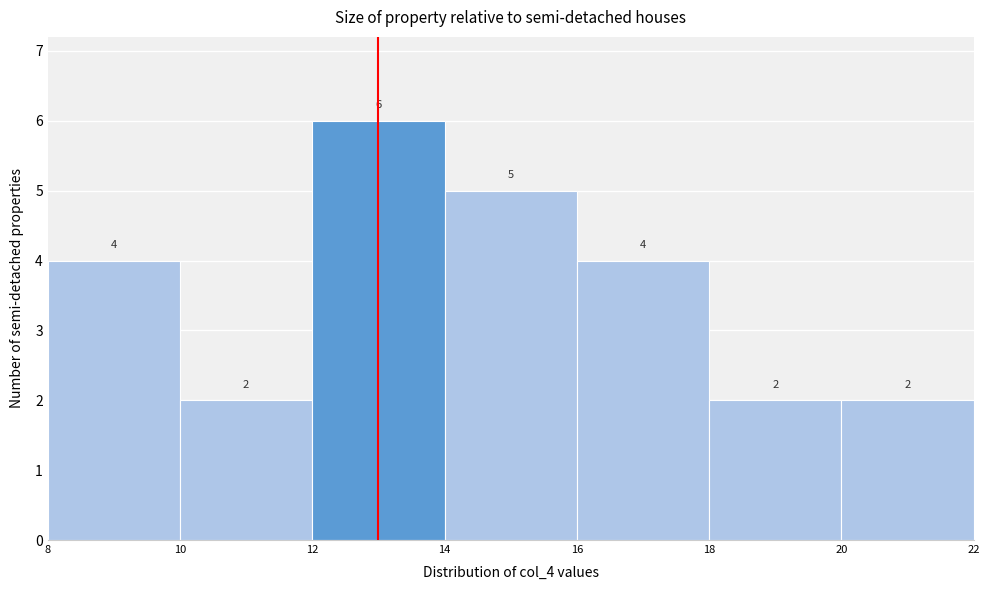

Over which range of the x-axis is the bar tallest?

12 to 14